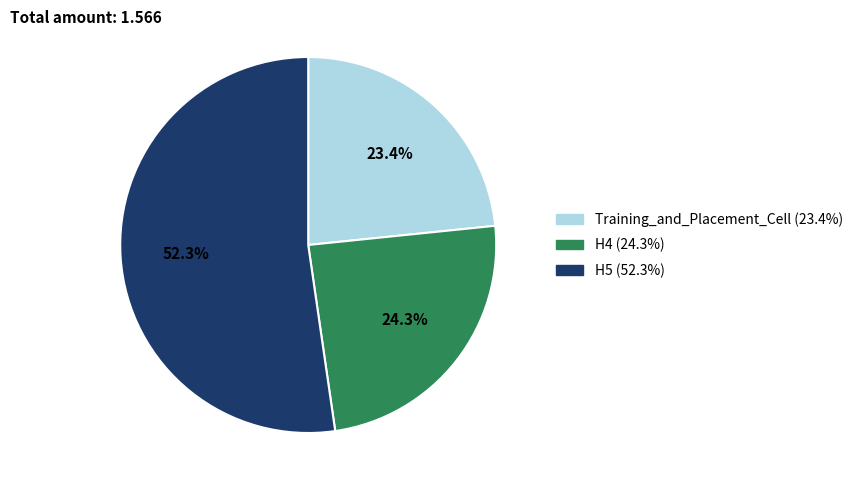

How many slices are in this pie chart?

3